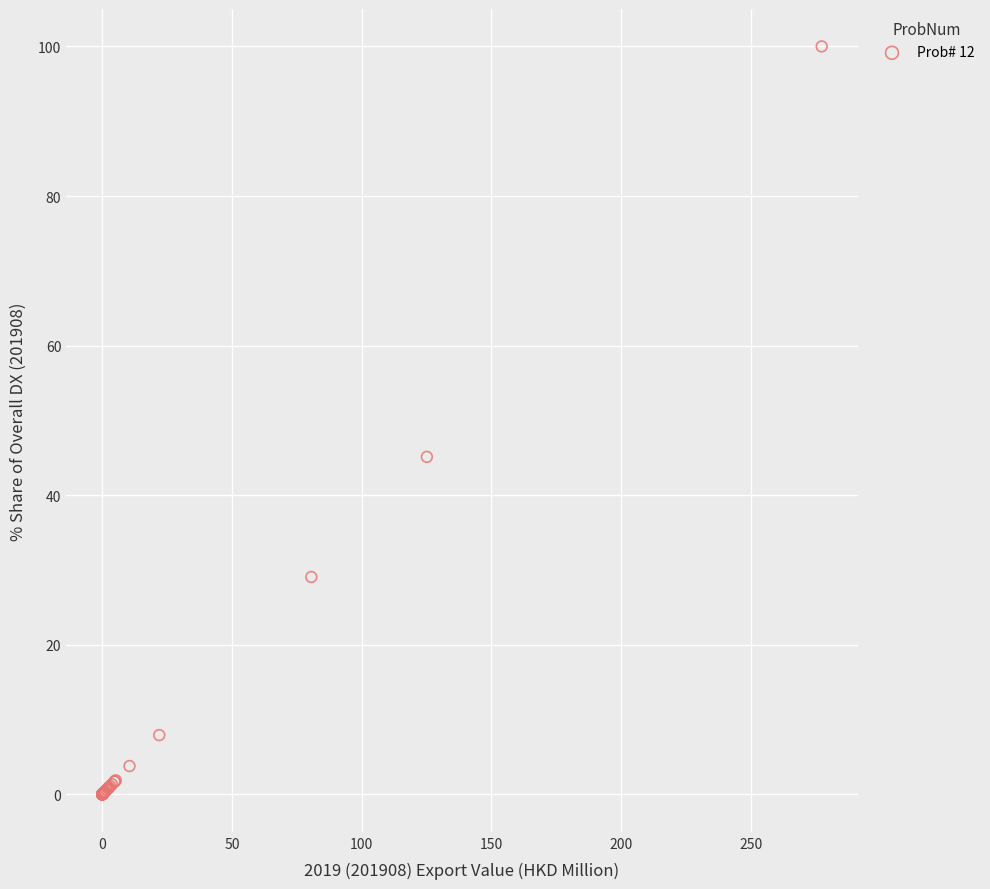

What Y value in the scatter plot is closest to 50?

45.1